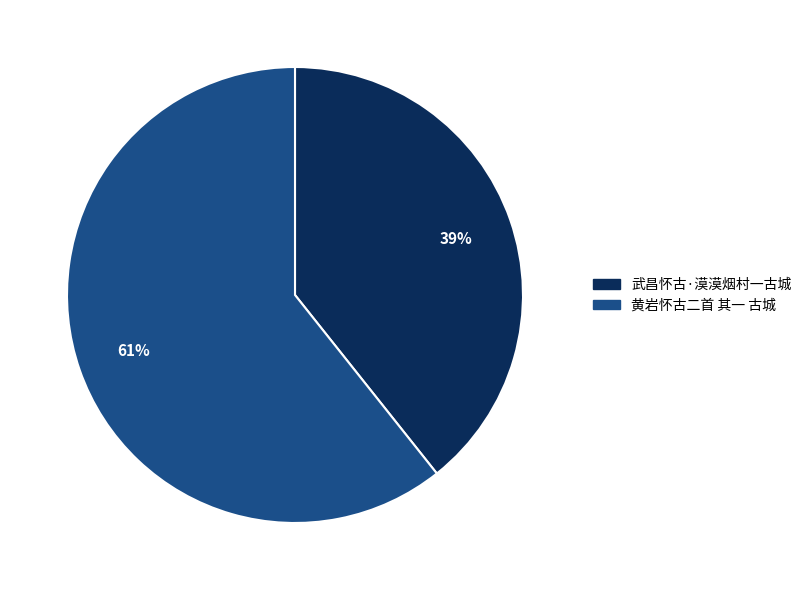

Which has a higher value, 武昌怀古·漠漠烟村一古城 or 黄岩怀古二首 其一 古城?

黄岩怀古二首 其一 古城